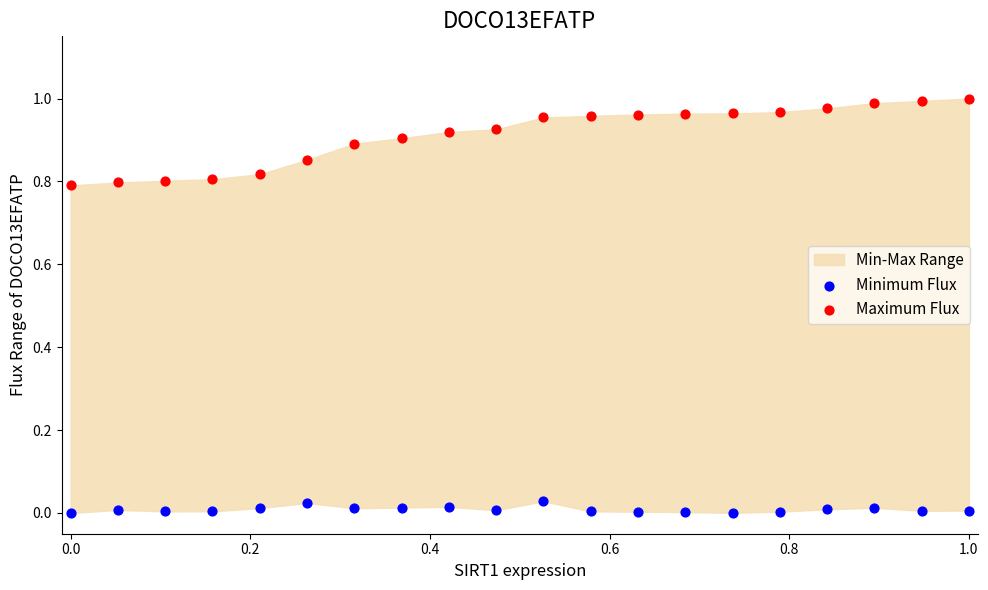

Which series has the widest spread of Y values?

Maximum Flux